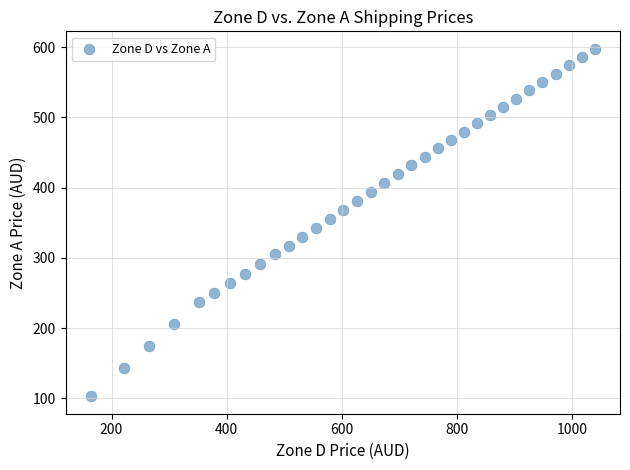

What is the range of Y values (max minus min)?

495.1